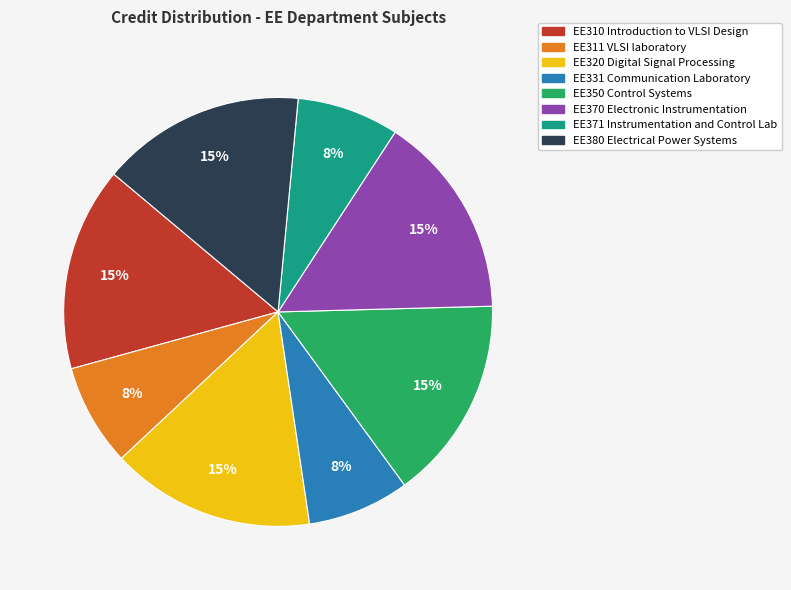

Does EE311 VLSI laboratory account for over 50% of the chart?

No